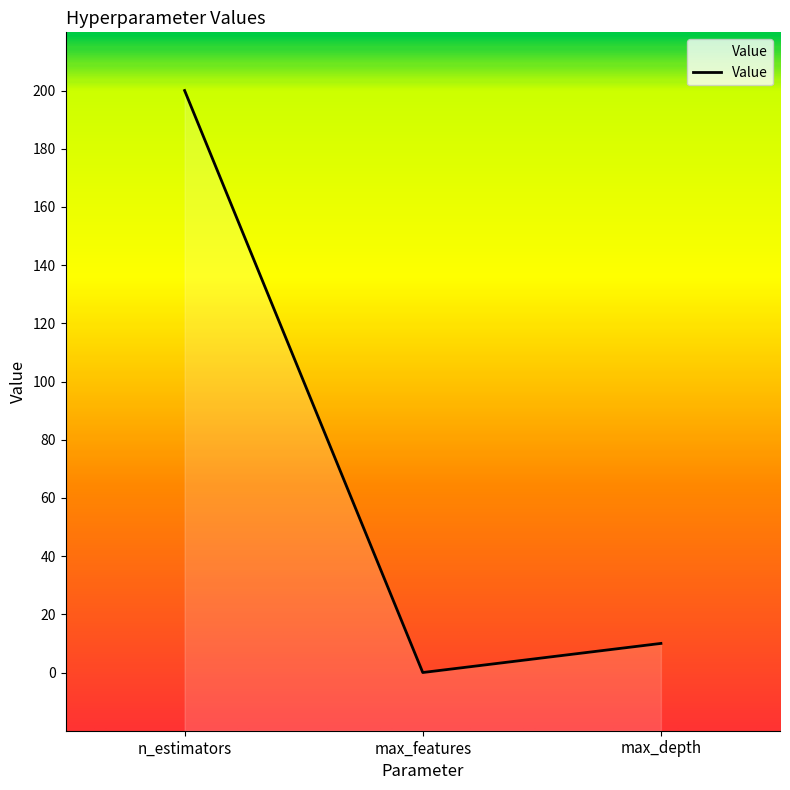

What is the change in value from n_estimators to max_features?

-200